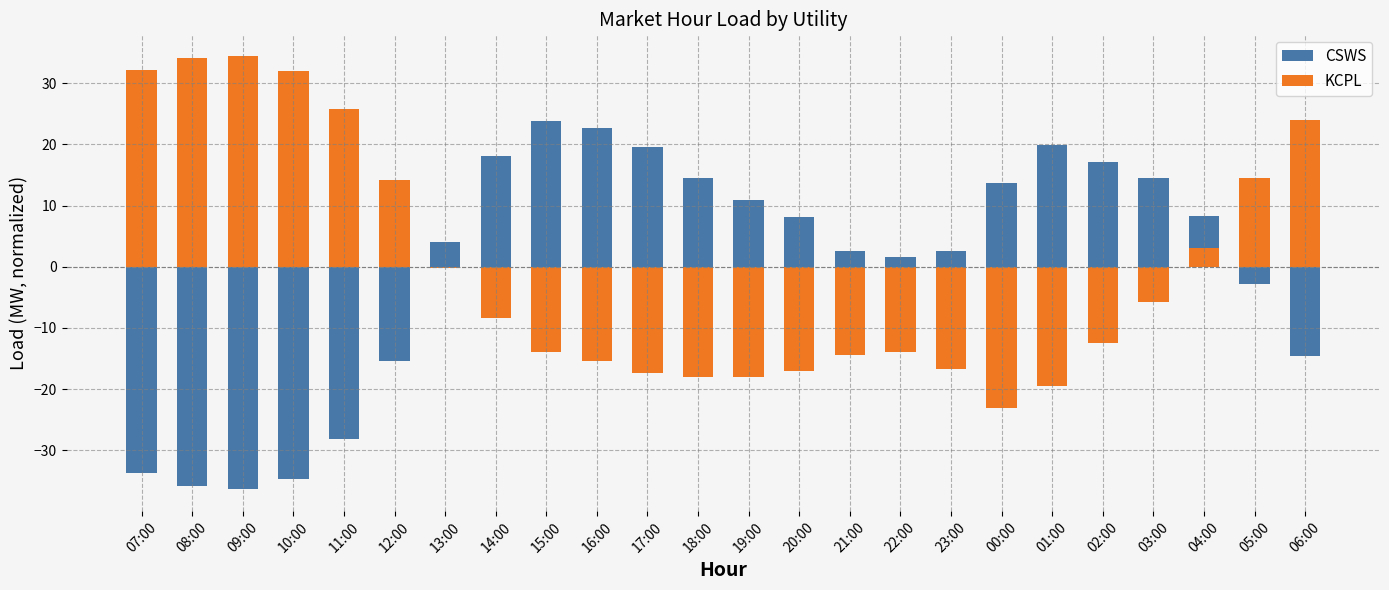

Reading left to right, what are all the values shown in this chart?

CSWS: 07:00=-33.8	08:00=-35.9	09:00=-36.4	10:00=-34.7	11:00=-28.2	12:00=-15.4	13:00=4.1	14:00=18.1	15:00=23.9	16:00=22.7	17:00=19.5	18:00=14.5	19:00=10.9	20:00=8.1	21:00=2.6	22:00=1.7	23:00=2.6	00:00=13.7	01:00=19.9	02:00=17.1	03:00=14.5	04:00=8.2	05:00=-2.9	06:00=-14.7
KCPL: 07:00=32.1	08:00=34.2	09:00=34.5	10:00=32.0	11:00=25.7	12:00=14.2	13:00=-0.2	14:00=-8.3	15:00=-14.0	16:00=-15.4	17:00=-17.4	18:00=-18.1	19:00=-18.0	20:00=-17.0	21:00=-14.4	22:00=-14.0	23:00=-16.7	00:00=-23.0	01:00=-19.5	02:00=-12.5	03:00=-5.8	04:00=3.0	05:00=14.5	06:00=24.1